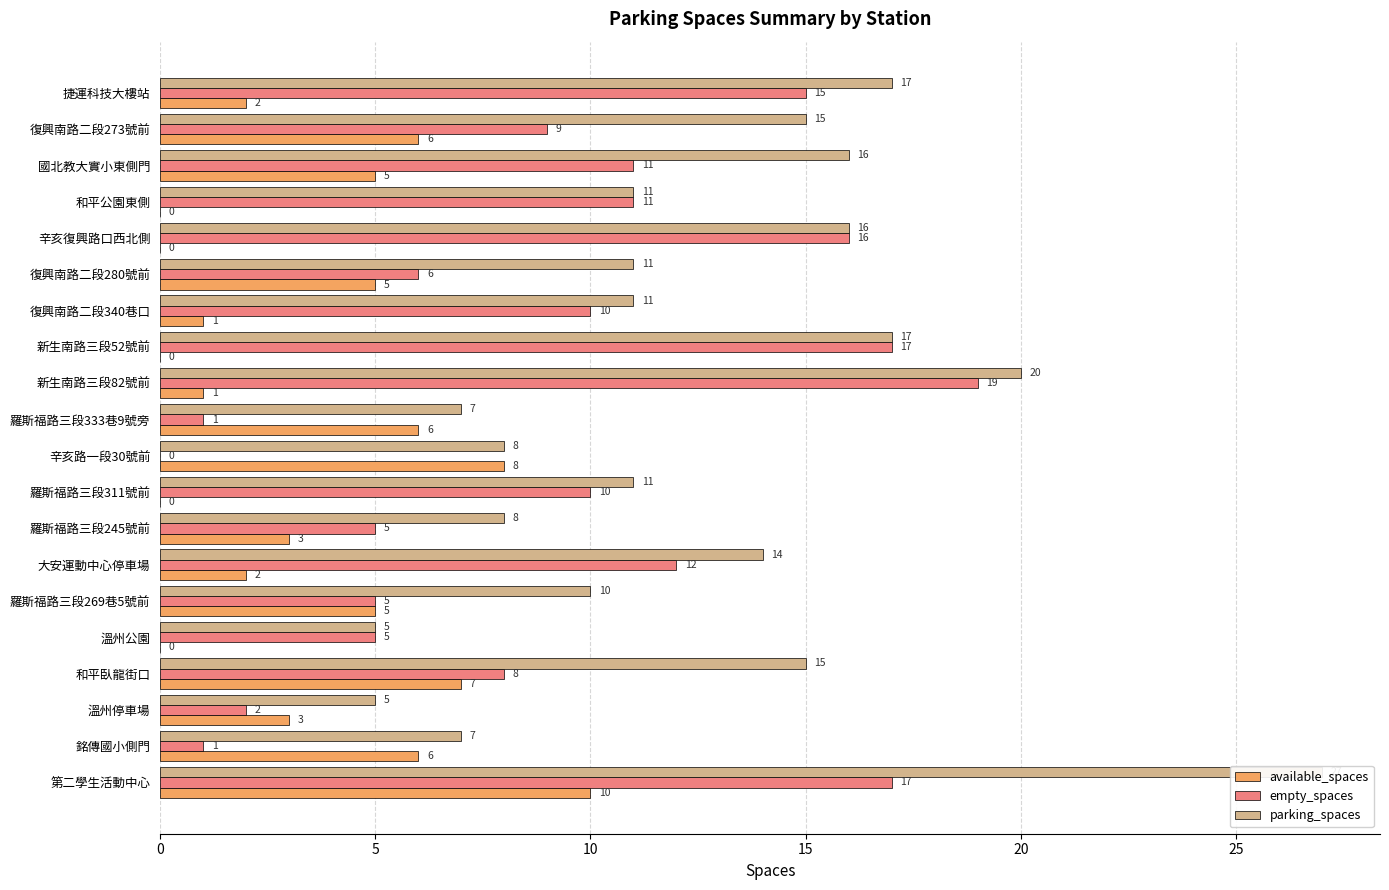

What is the difference between the empty_spaces values at 羅斯福路三段311號前 and 溫州公園?

5